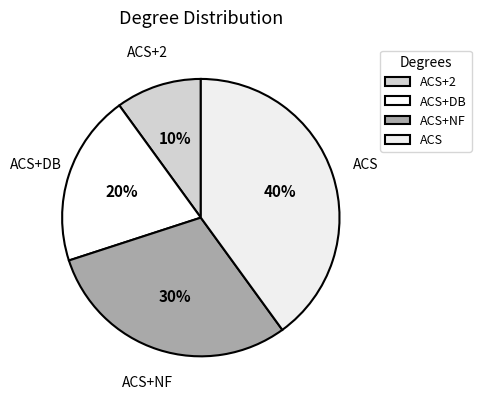

True or false: ACS accounts for 31% of the total.

False